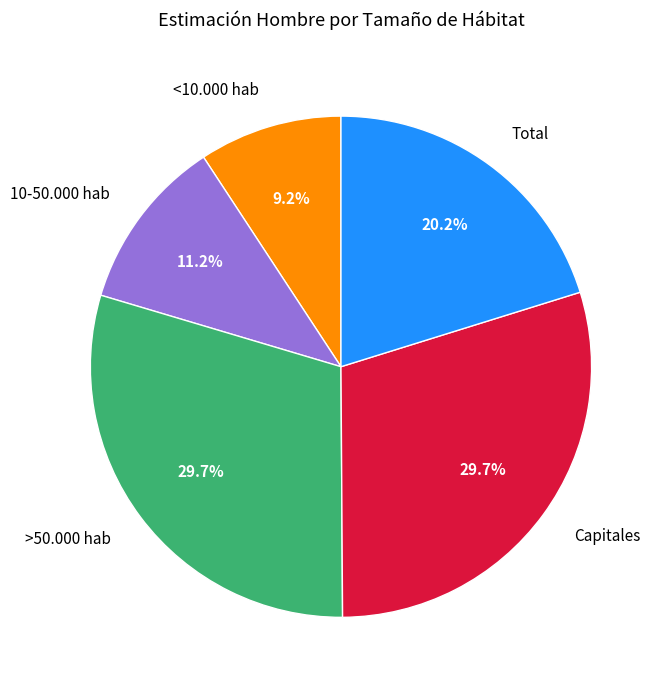

Count the number of slices in the pie.

5